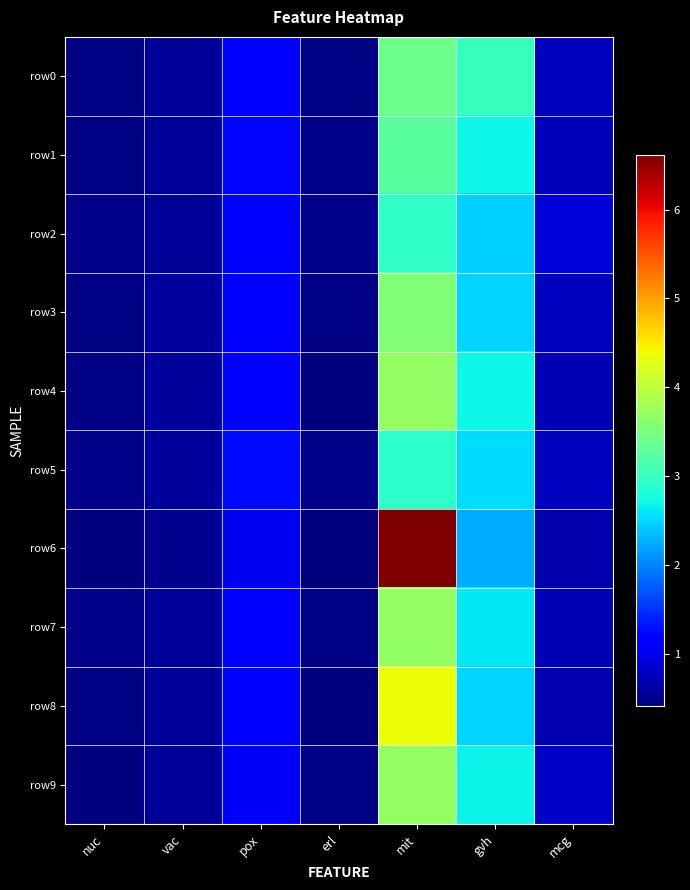

What is the maximum value for row5?

2.9